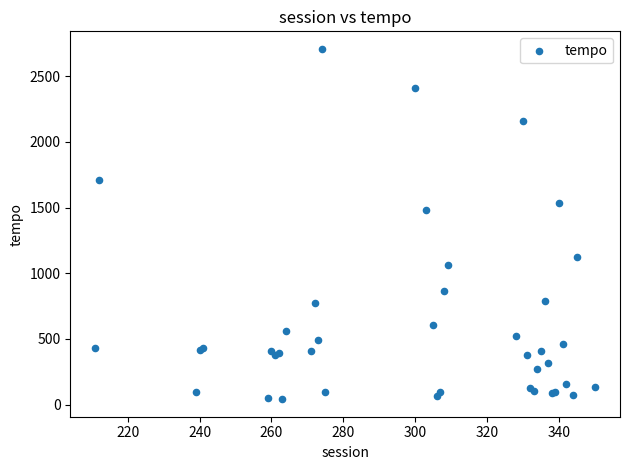

What Y value in the scatter plot is closest to 1374?

1482